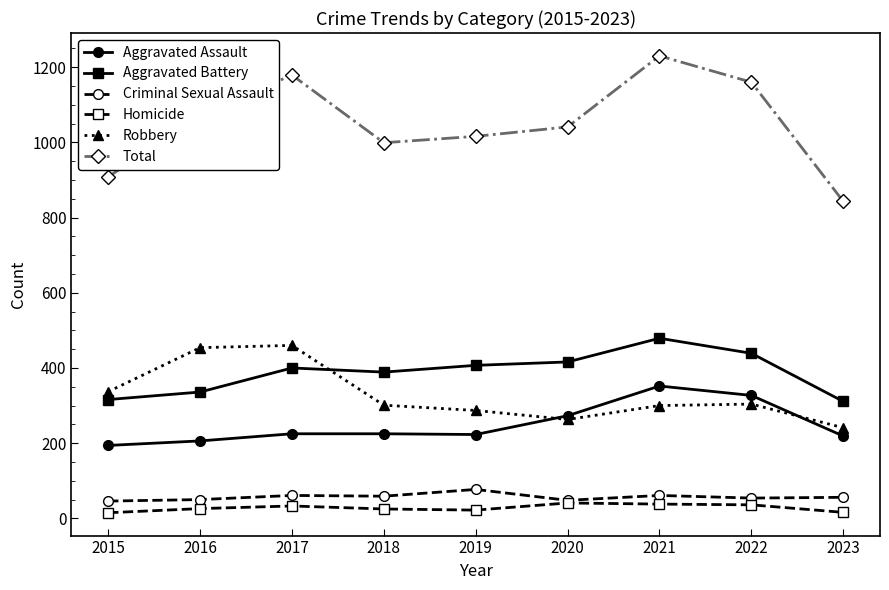

The Total series shows 1462 at 2018. True or false?

False